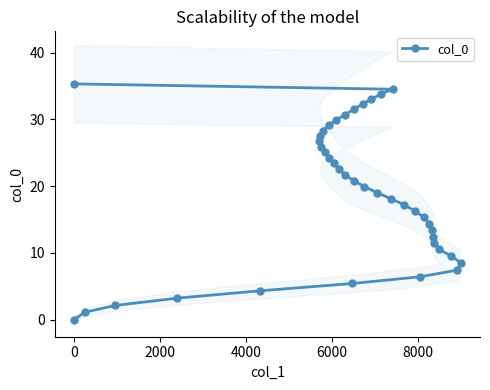

What is the average value?

18.8